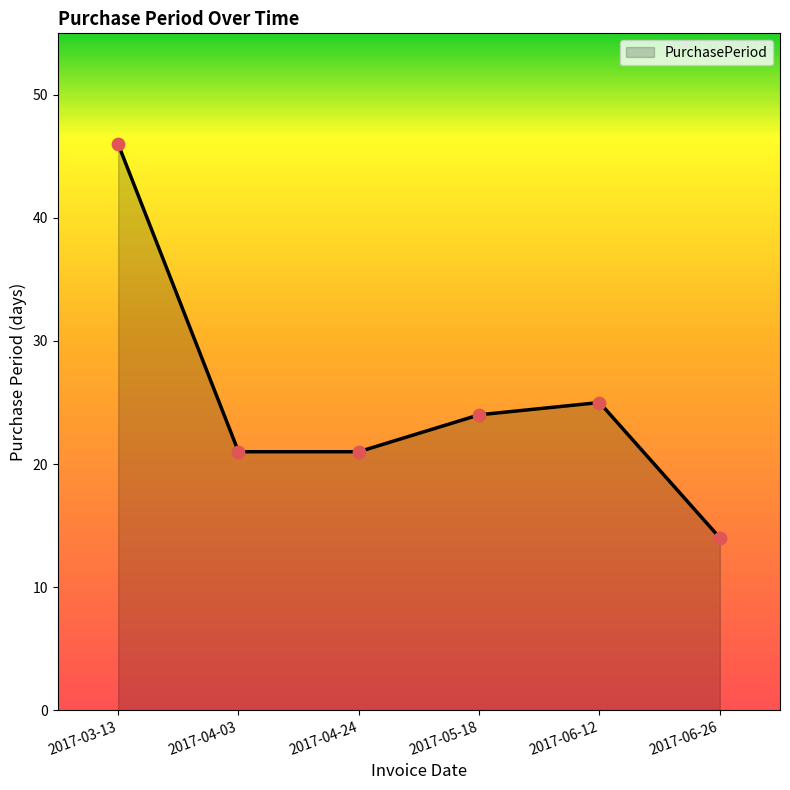

Between 2017-05-18 and 2017-03-13, which is larger?

2017-03-13